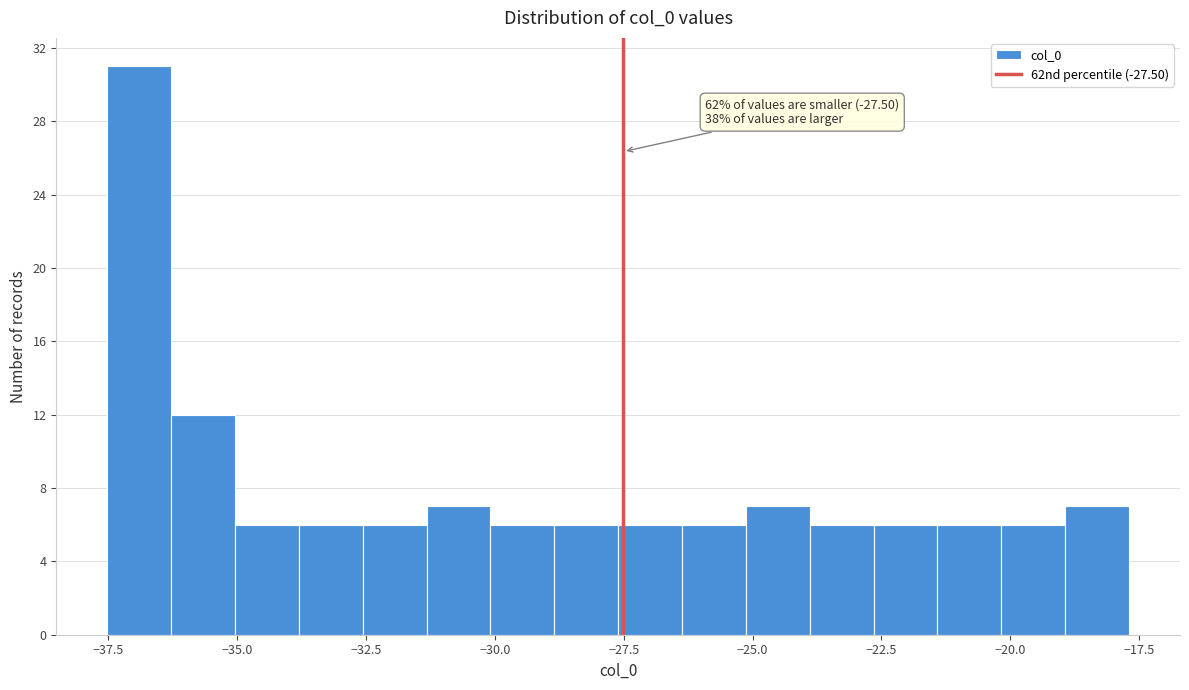

Around what value on the x-axis is the tallest bar? Give the approximate position of its centre, as read against the axis.

-37.0